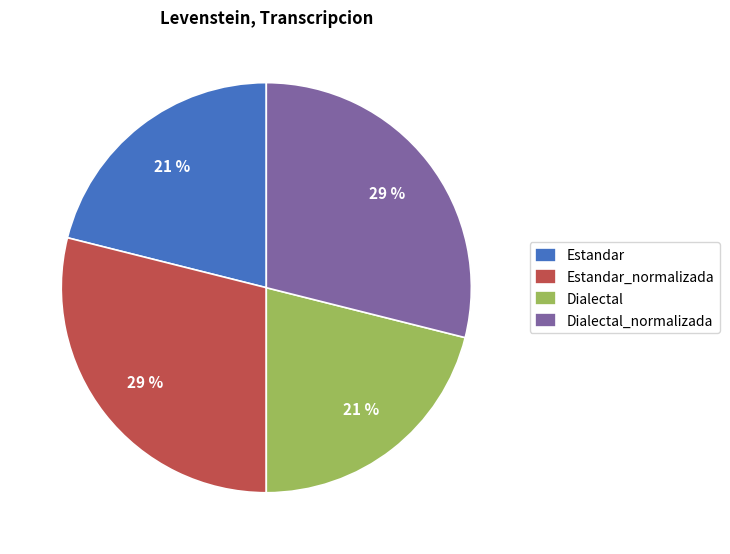

What percentage is the Estandar_normalizada slice, to the nearest percent?

29%